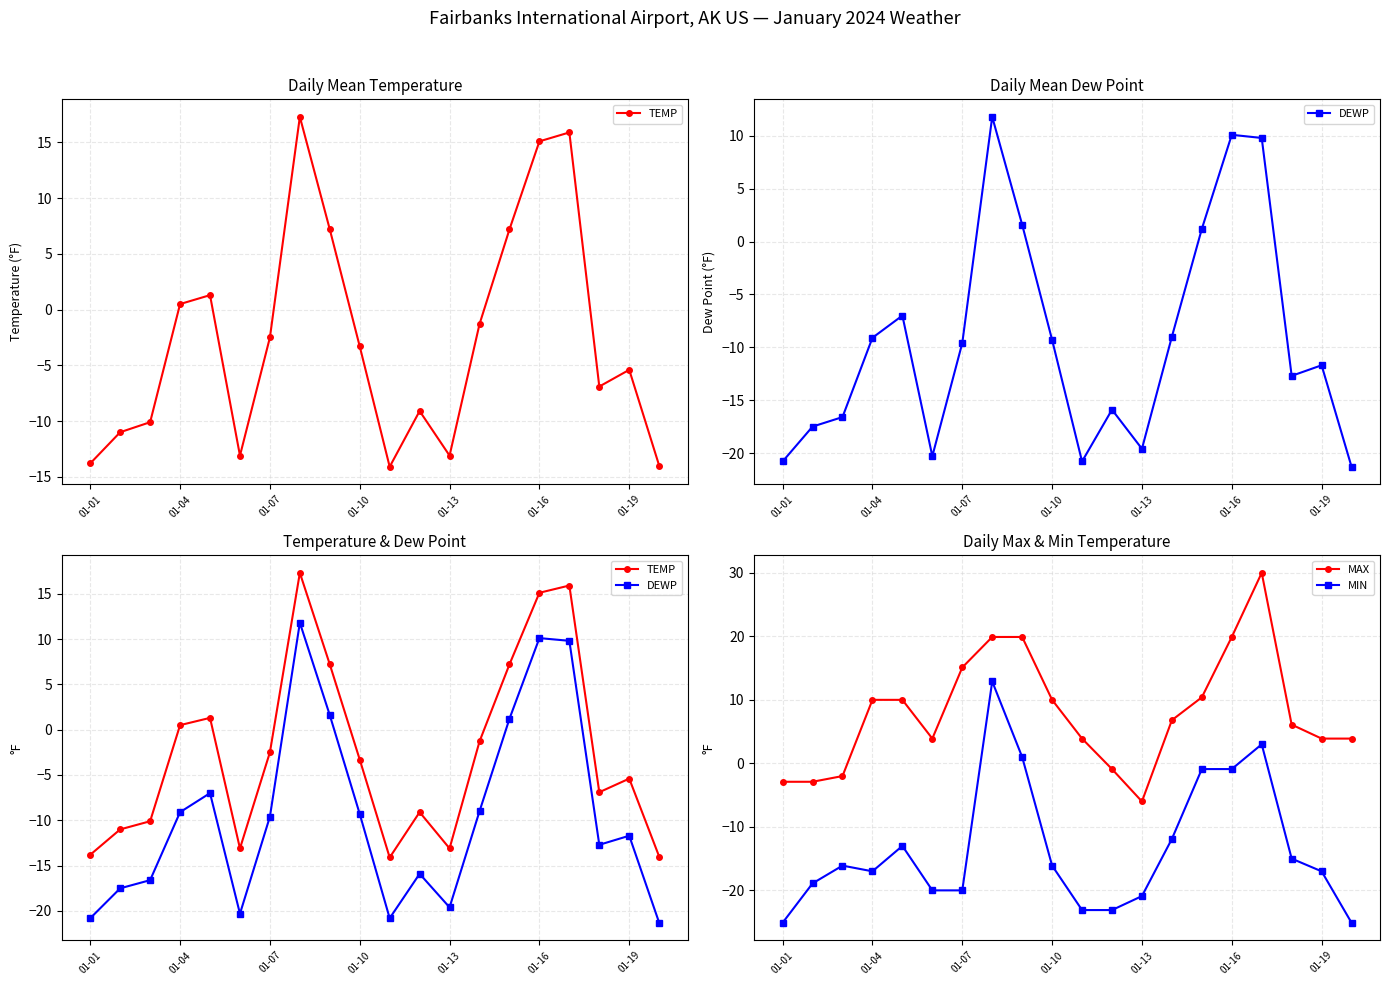

True or false: MIN and DEWP intersect in this chart.

True